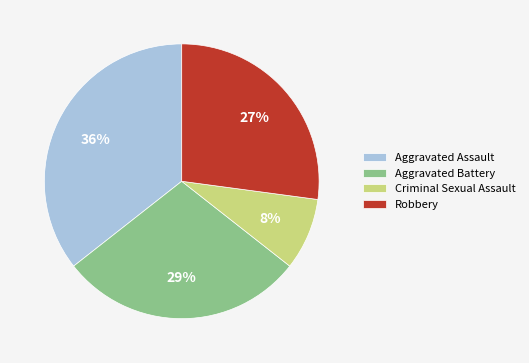

Which has a higher value, Robbery or Aggravated Battery?

Aggravated Battery